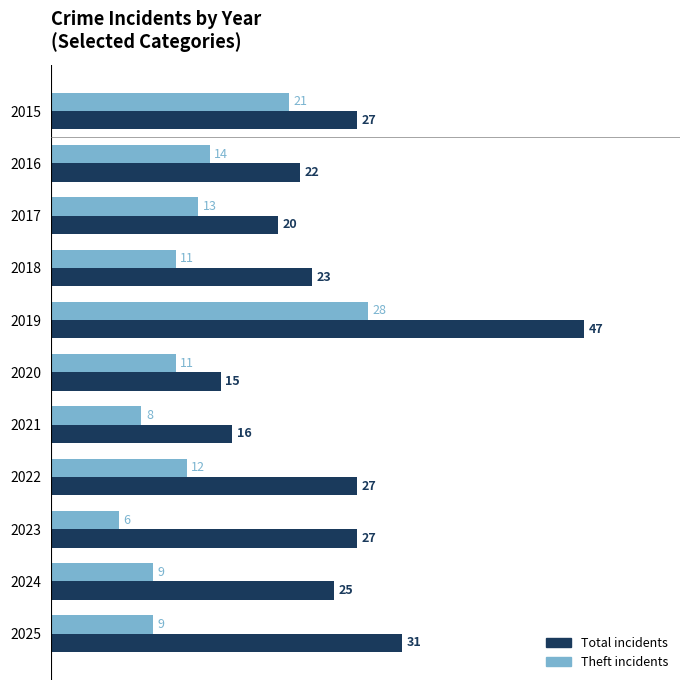

What is the difference between the highest and lowest values at 2023?

21